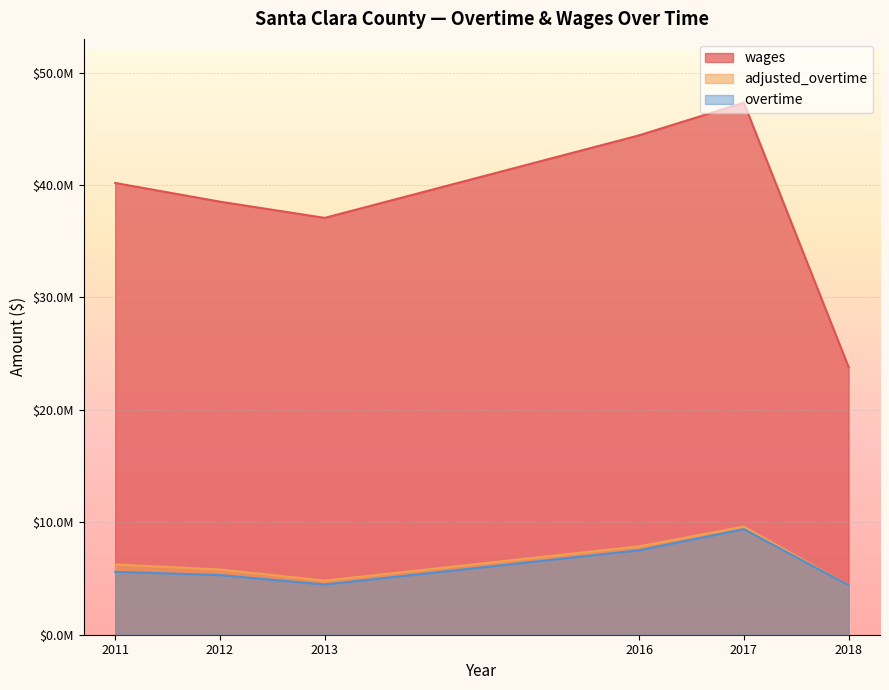

How many data points in overtime are above 5594997?

2